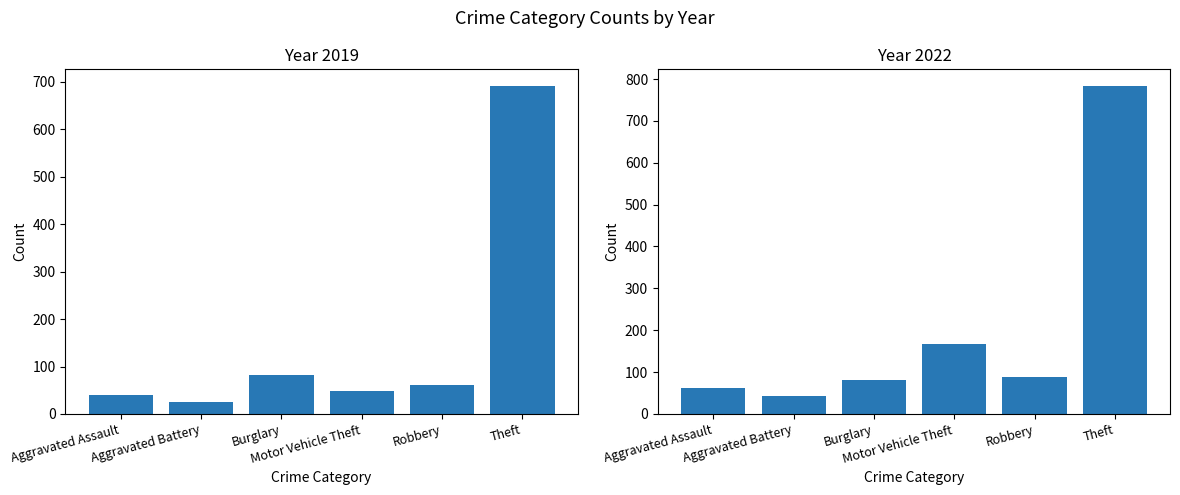

How many categories are shown in the chart?

6